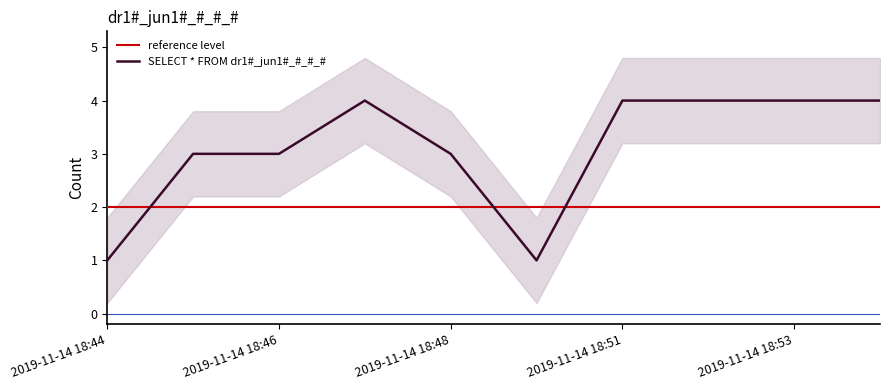

What is the approximate value at 2019-11-14 18:44?

1